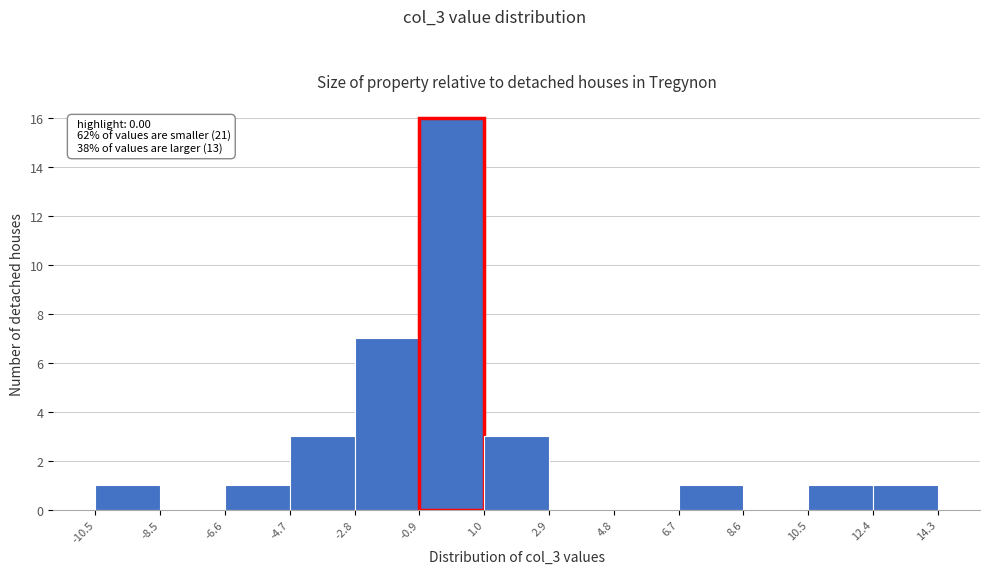

Which range on the x-axis has the tallest bar?

-0.9 to 1.0